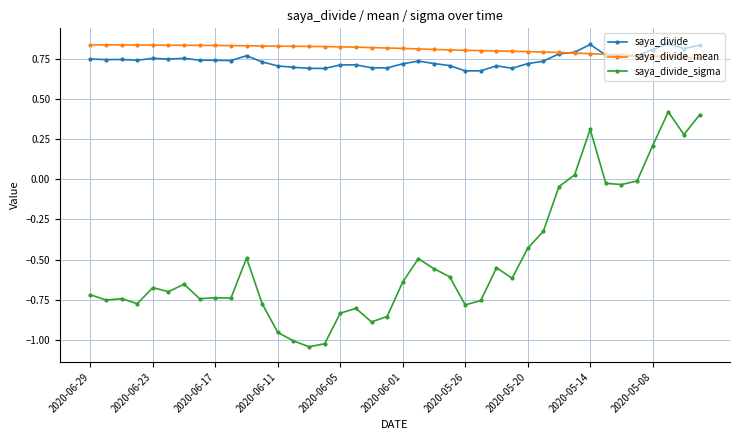

True or false: saya_divide has more than 1 points higher than both neighbors.

True